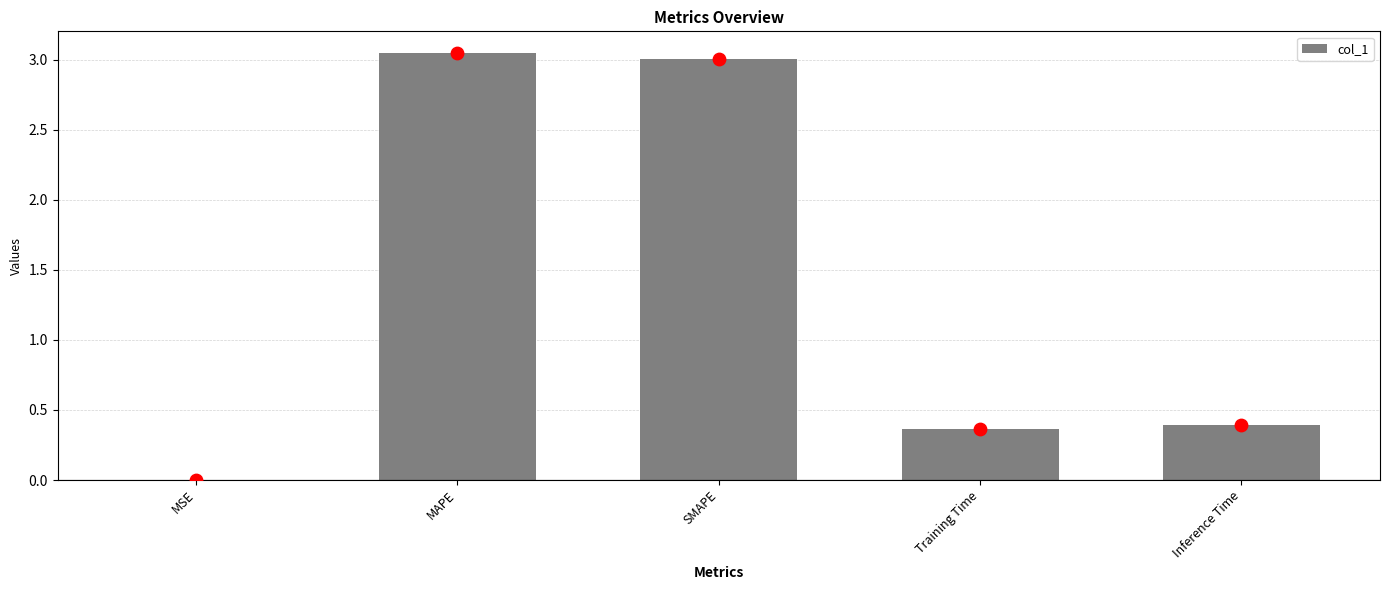

Between MAPE and Inference Time, which is larger?

MAPE